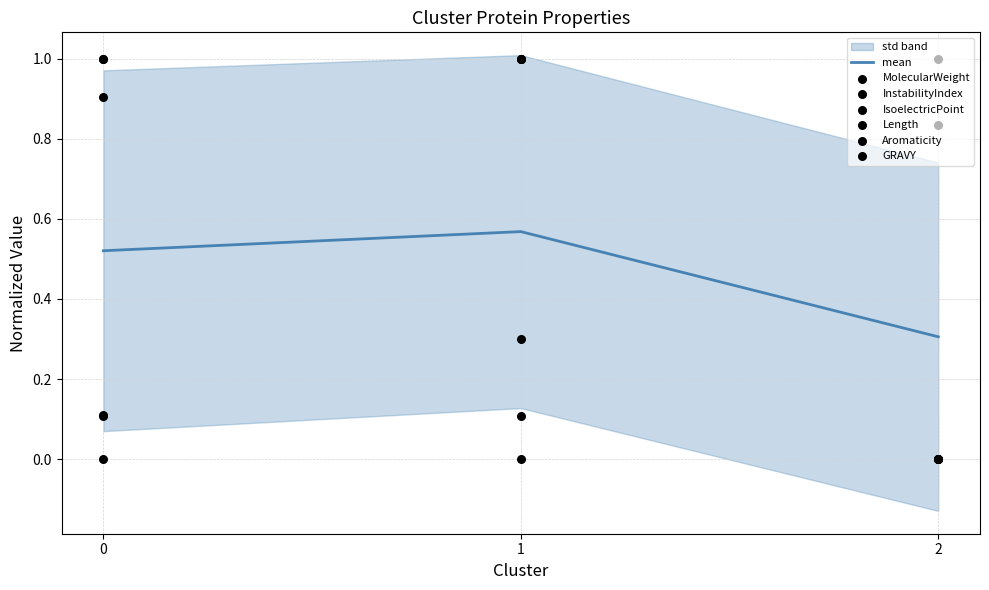

At how many categories does at least one series exceed 0?

3